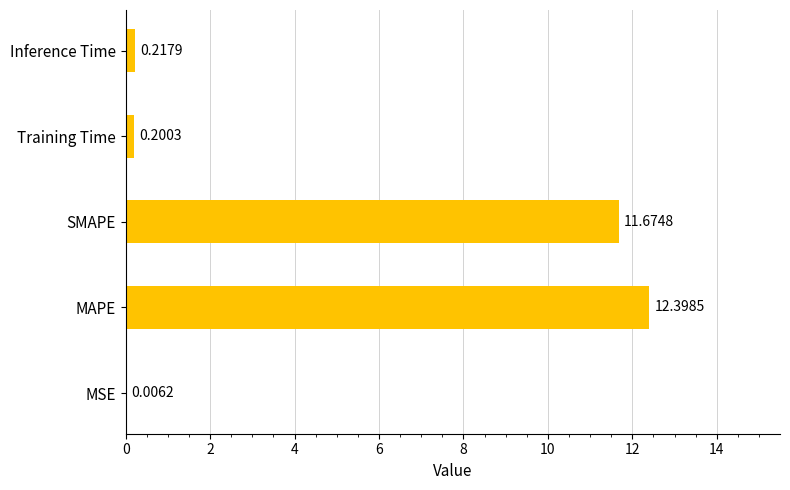

Does the chart contain stacked bars?

No